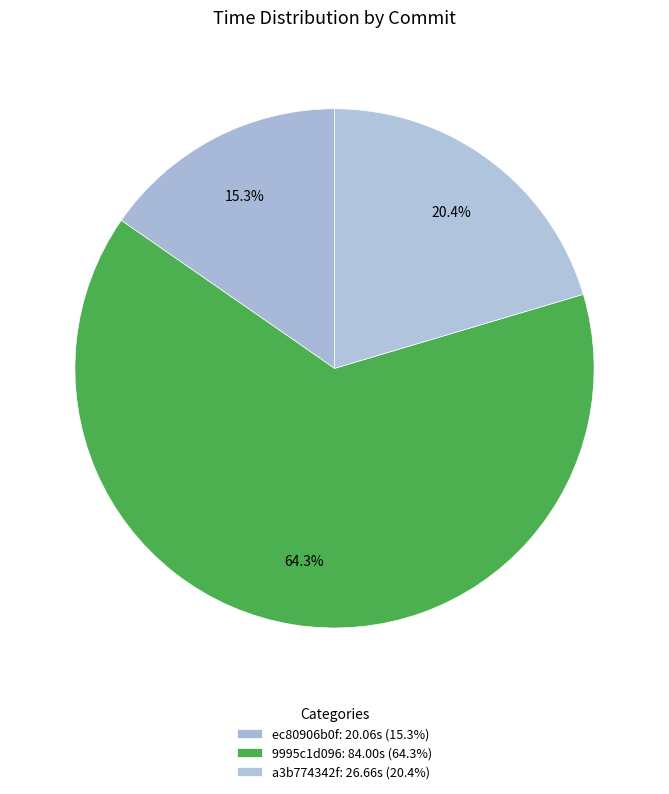

Does ec80906b0f account for over 50% of the chart?

No